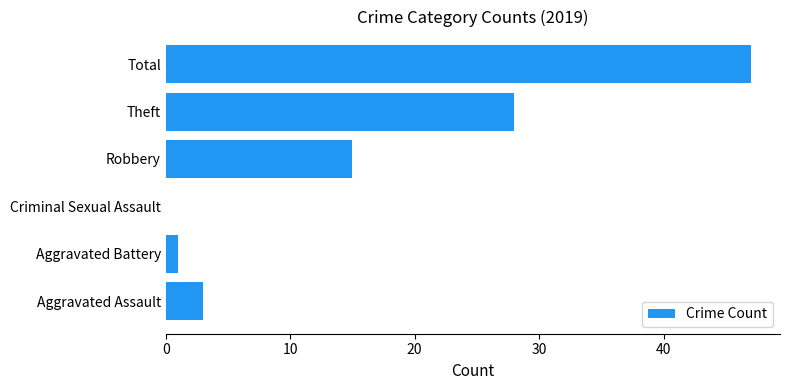

Where is the data nearest to the value 23?

Theft